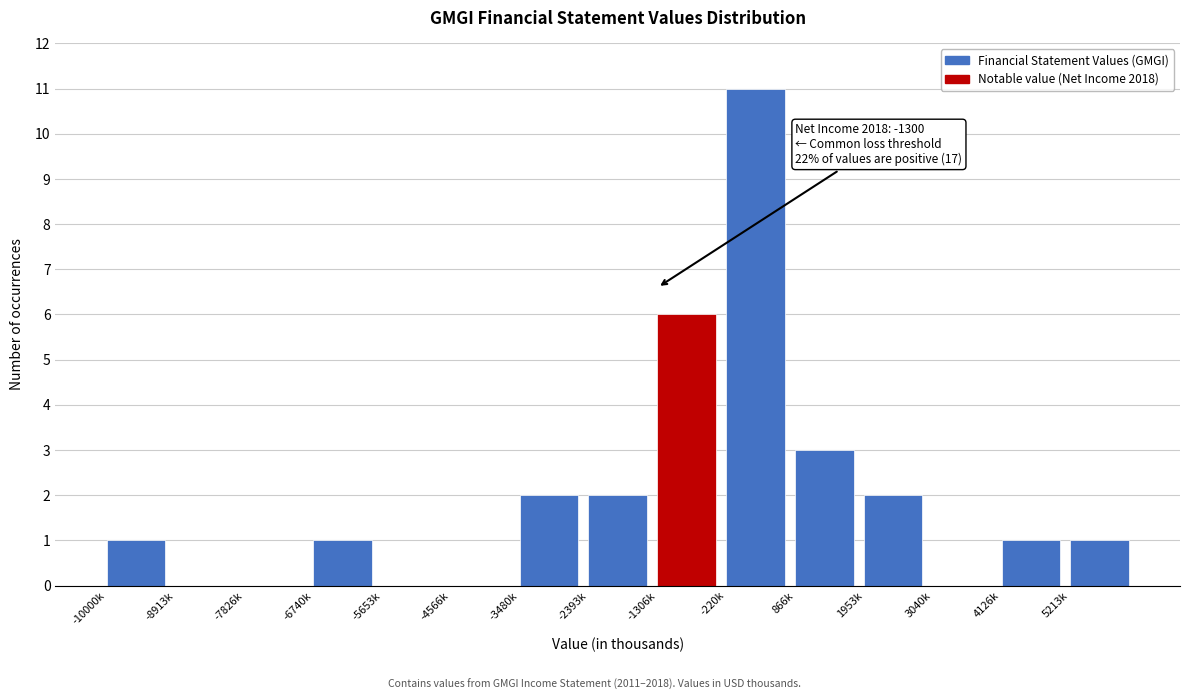

Reading left to right, transcribe all the data shown in this chart.

-10000k=1	-8913k=0	-7826k=0	-6740k=1	-5653k=0	-4566k=0	-3480k=2	-2393k=2	-1306k=6	-220k=11	866k=3	1953k=2	3040k=0	4126k=1	5213k=1